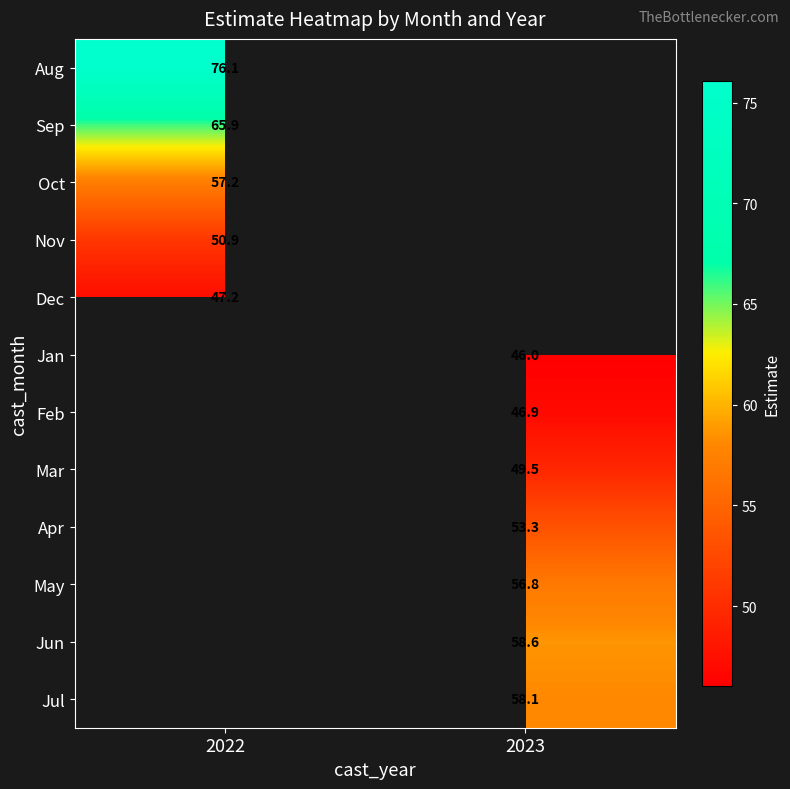

List the labels in order of Feb value, smallest first.

2022, 2023